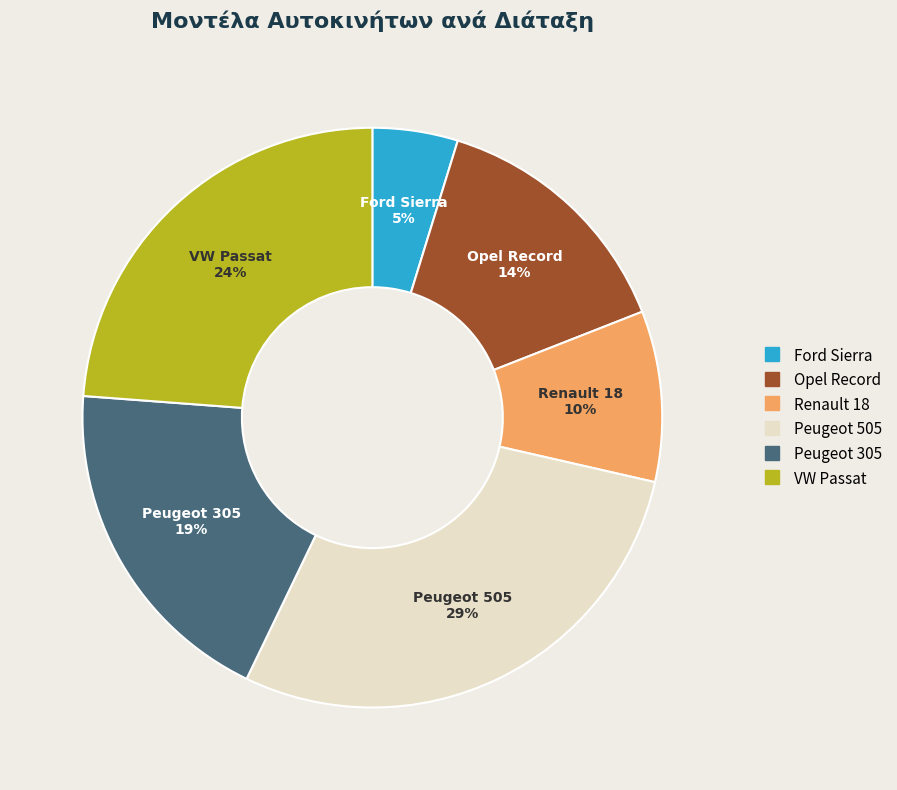

Which has a higher value, Peugeot 505 or Ford Sierra?

Peugeot 505